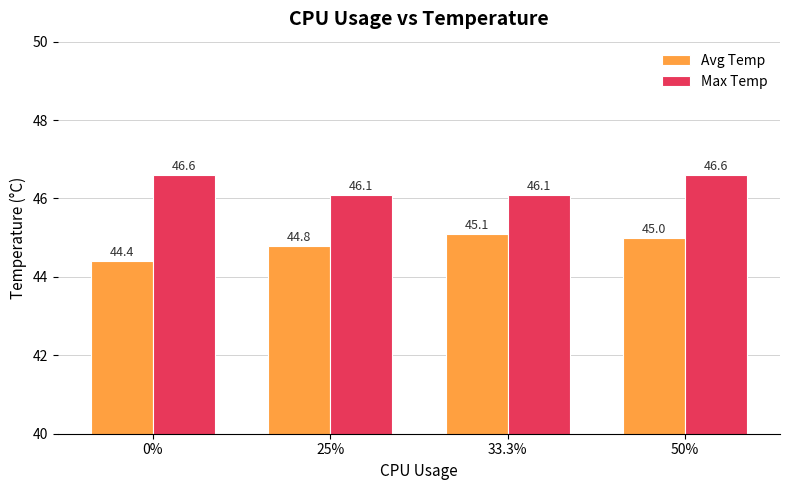

Reading right to left, transcribe all the data shown in this chart.

Avg Temp: 45.0	45.1	44.8	44.4
Max Temp: 46.6	46.1	46.1	46.6